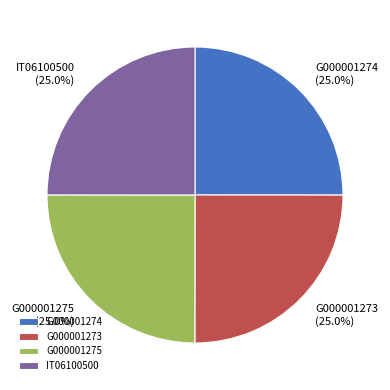

What is the ratio of the value at G000001275 to the value at IT06100500?

1.0